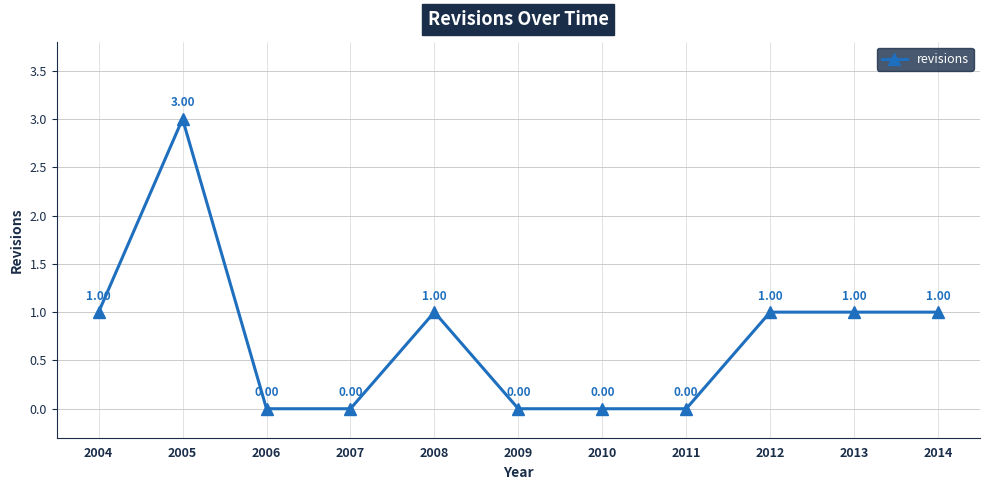

How many values are between 0 and 1?

10